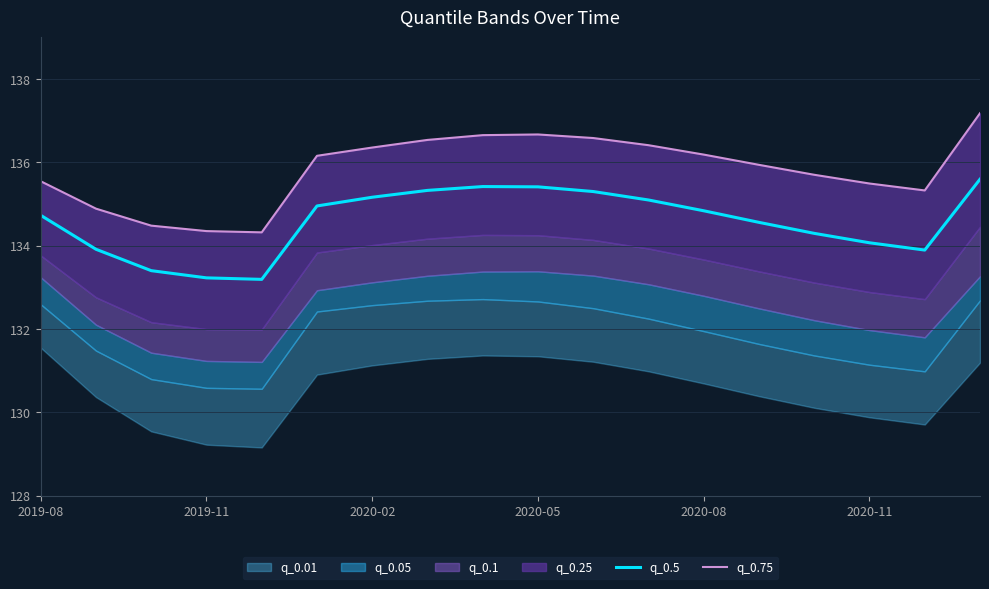

Which series has the largest range (max minus min)?

q_0.75